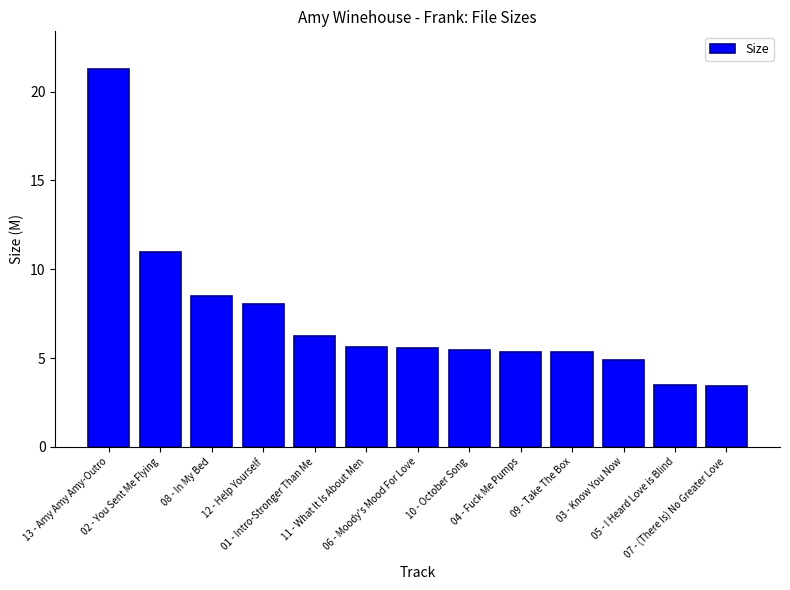

What is the label of the 7th bar from the right?

06 - Moody's Mood For Love